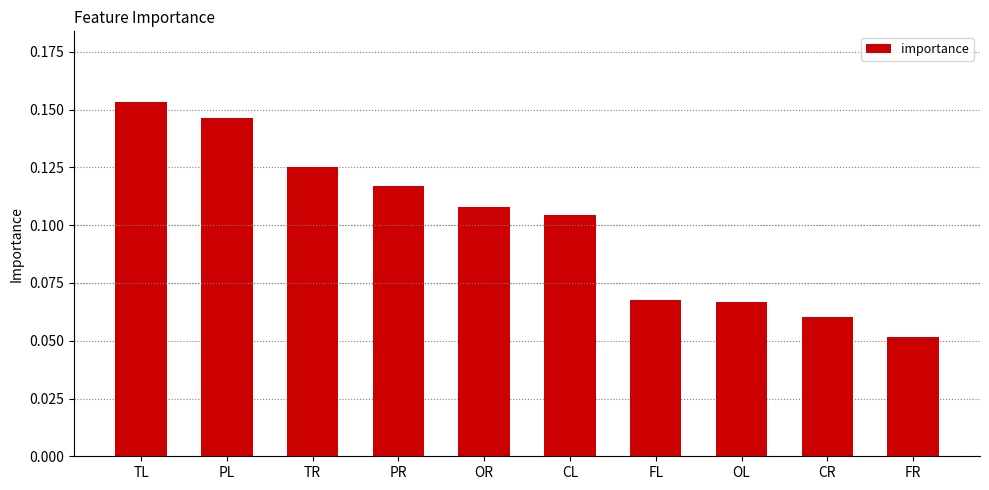

The value at OR is 0.0. True or false?

False